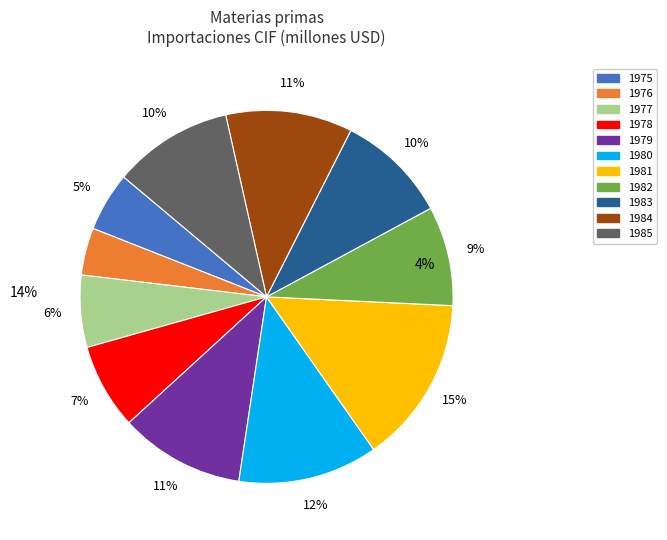

Between 1975 and 1980, which is larger?

1980